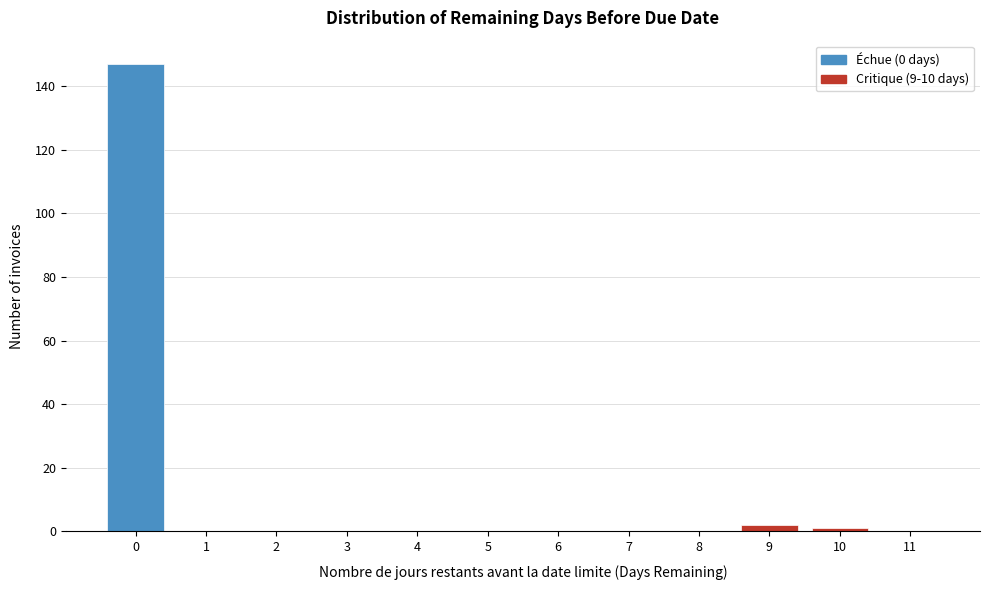

Reading left to right, transcribe this chart: for each bar, give the range it covers on the x-axis and its height. The values are not printed on the chart, so give them approximately, as read against the axis.

-0.5 to 0.5: 148
0.5 to 1.5: 0
1.5 to 2.5: 0
2.5 to 3.5: 0
3.5 to 4.5: 0
4.5 to 5.5: 0
5.5 to 6.5: 0
6.5 to 7.5: 0
7.5 to 8.5: 0
8.5 to 9.5: 2
9.5 to 10.5: under 2
10.5 to 11.5: 0